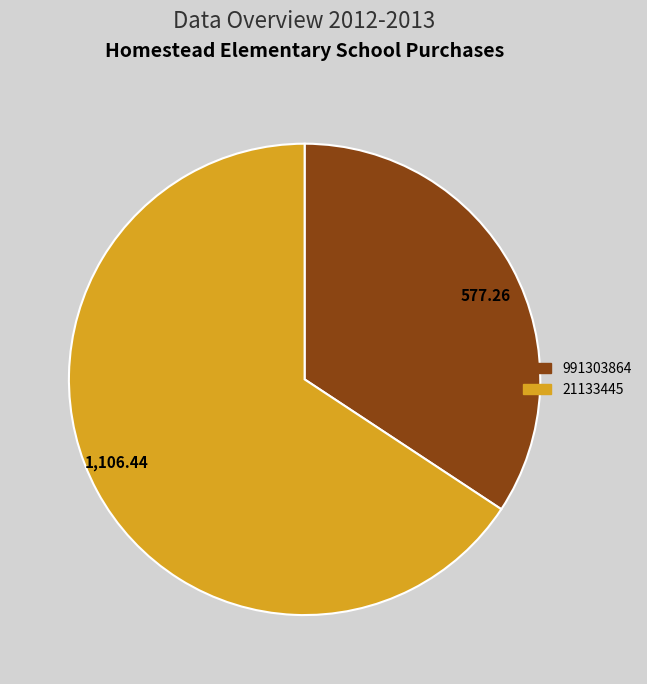

True or false: 991303864 accounts for 34% of the total.

True